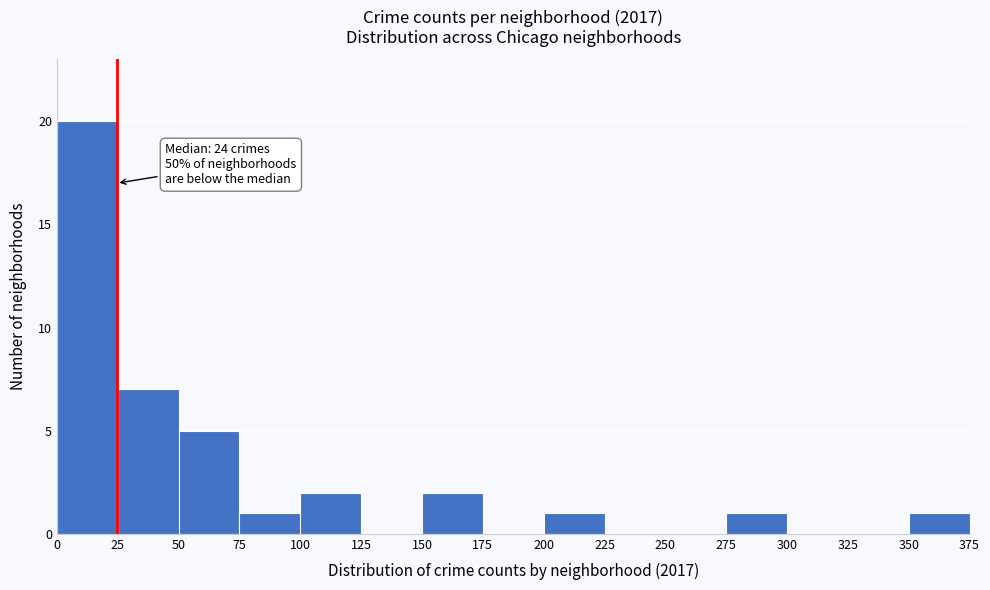

Over which range of the x-axis is the bar tallest?

0 to 25